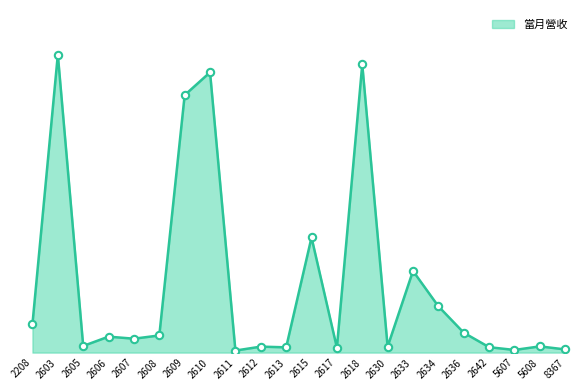

What is the change in value from 2615 to 5608?

-4948492